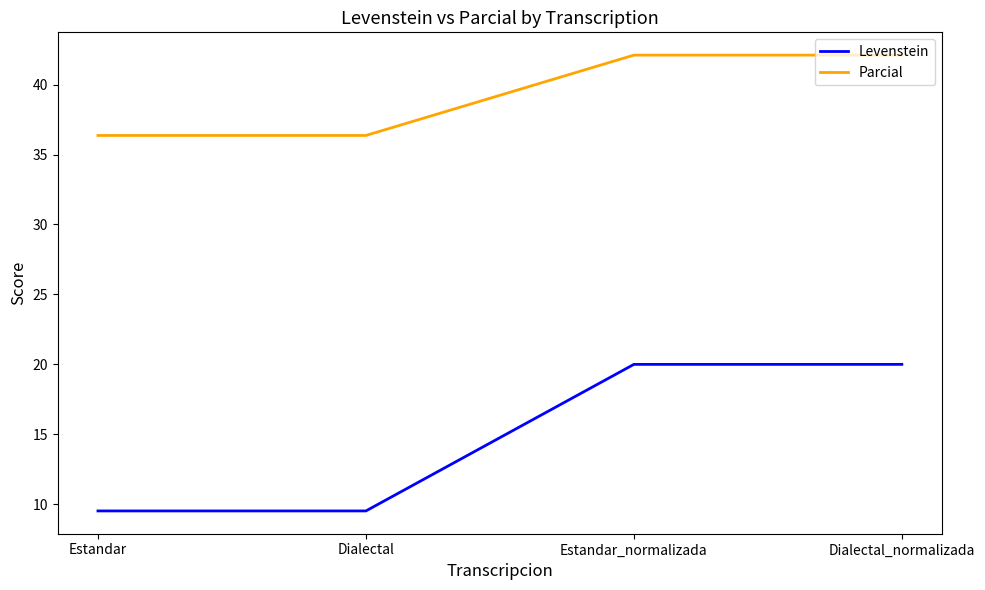

Reading left to right, what are all the values shown in this chart?

Levenstein: 9.5	9.5	20.0	20.0
Parcial: 36.4	36.4	42.1	42.1